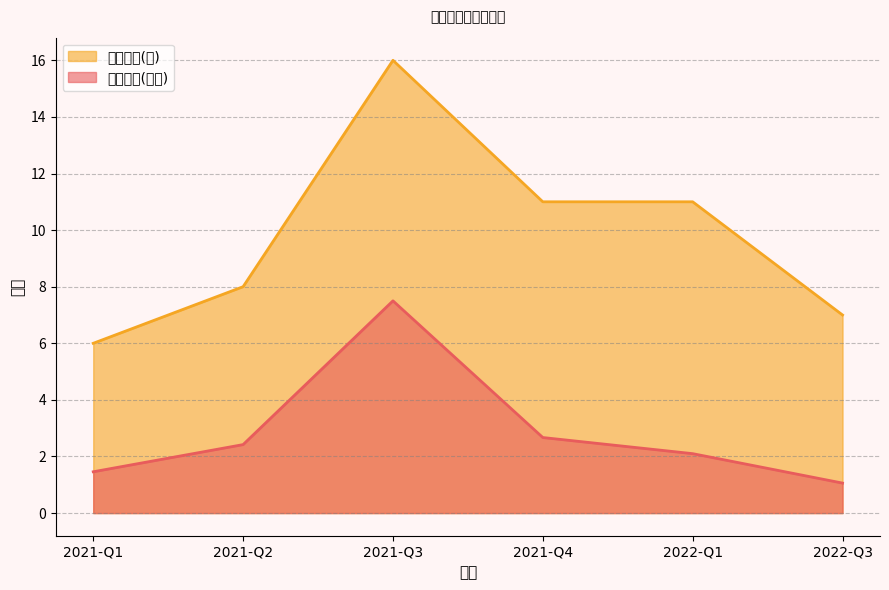

Is the value of 持有市值(亿元) at 2021-Q3 greater than the value of 持有数量(只) at 2021-Q2?

No